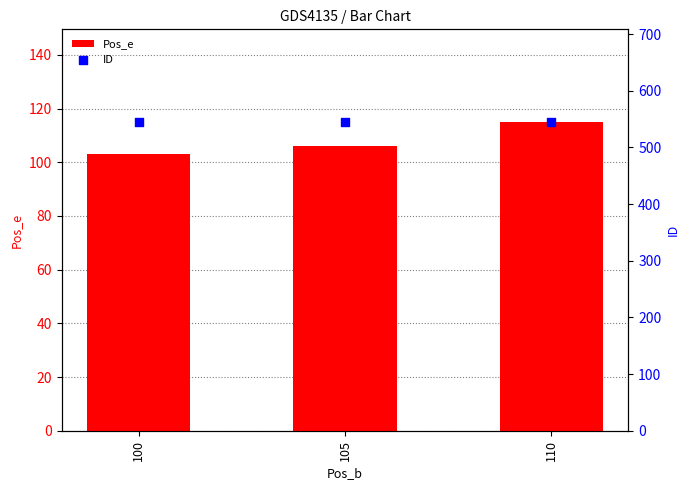

Which series reaches the minimum Y coordinate?

Pos_e